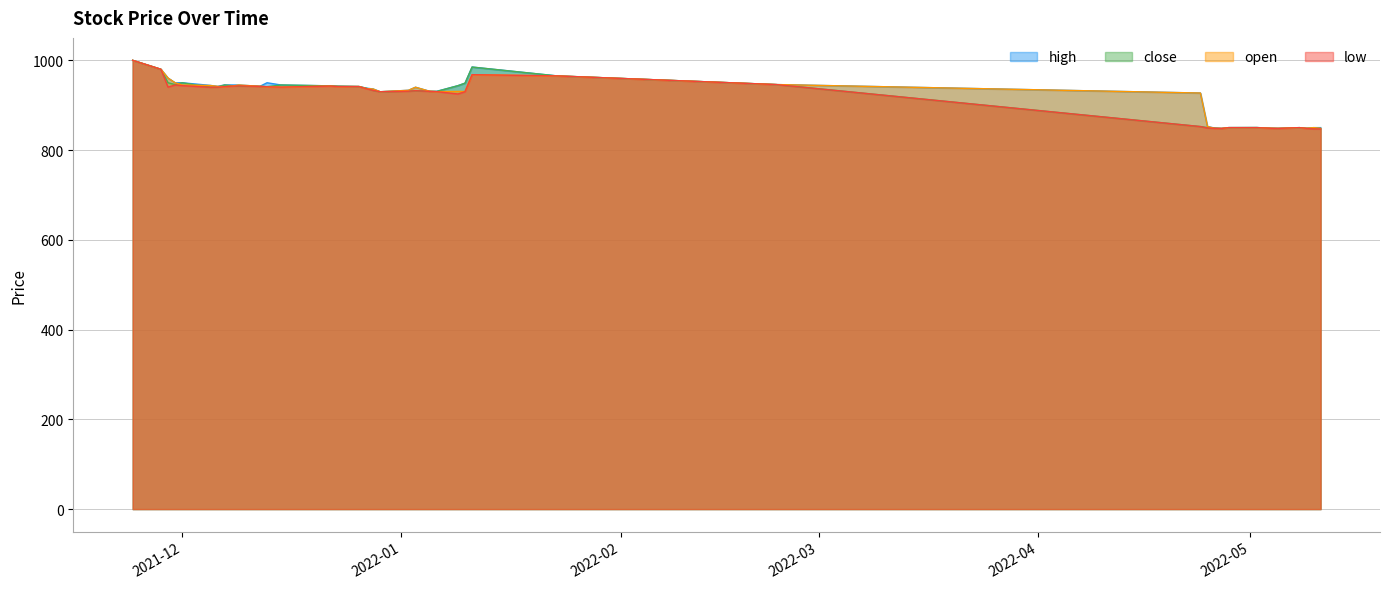

Where is close nearest to the value 924?

2021-12-29